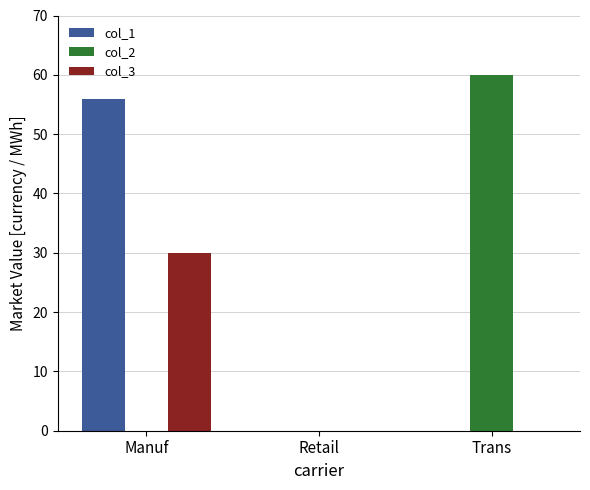

Reading left to right, extract all data points from this chart.

col_1: 56	0	0
col_2: 0	0	60
col_3: 30	0	0